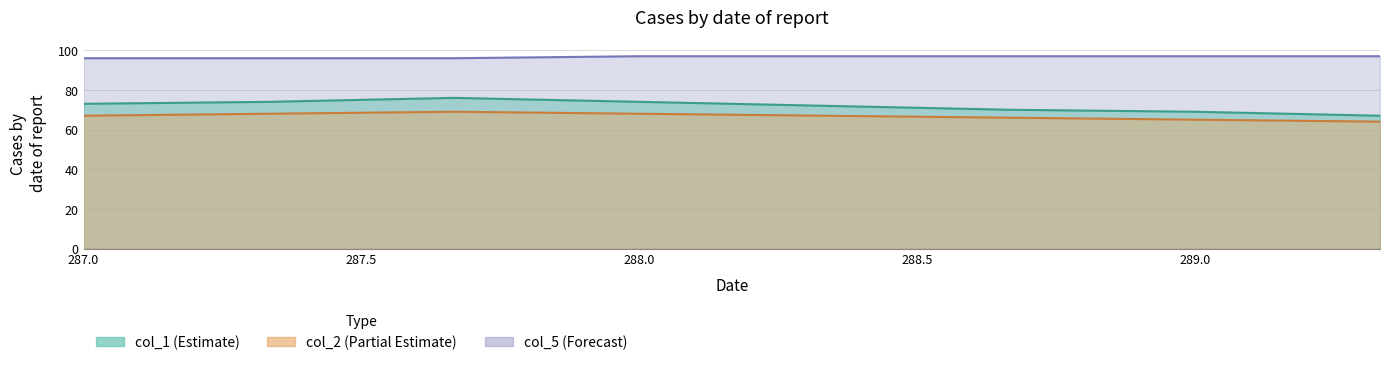

True or false: col_1 has more than 1 interior local peaks.

False